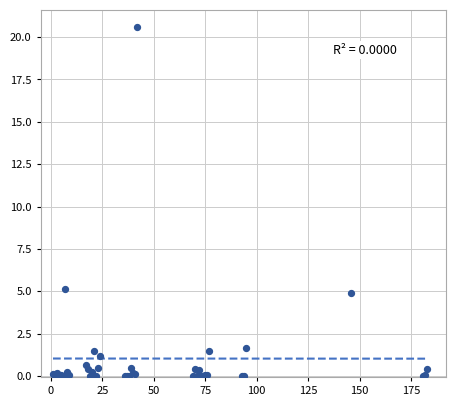

What Y value in the scatter plot is closest to 10?

5.1